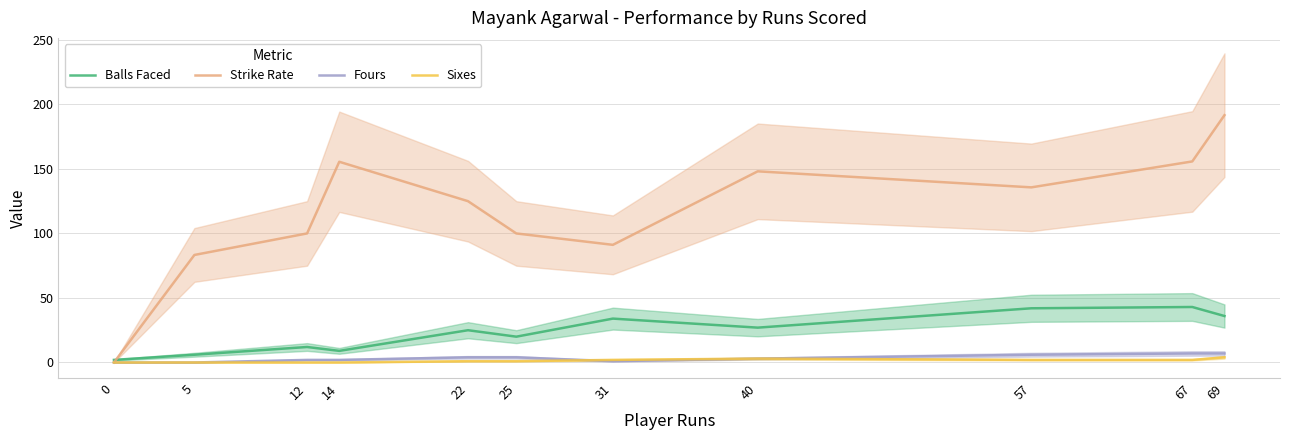

How many Sixes values are between 0 and 2?

9